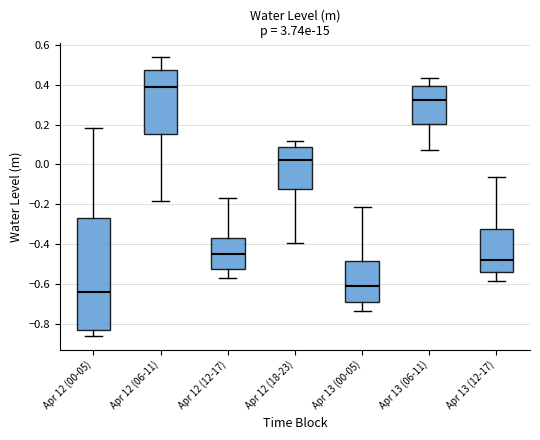

Which box is the tallest, from its lower edge to its upper edge?

Apr 12 (00-05)